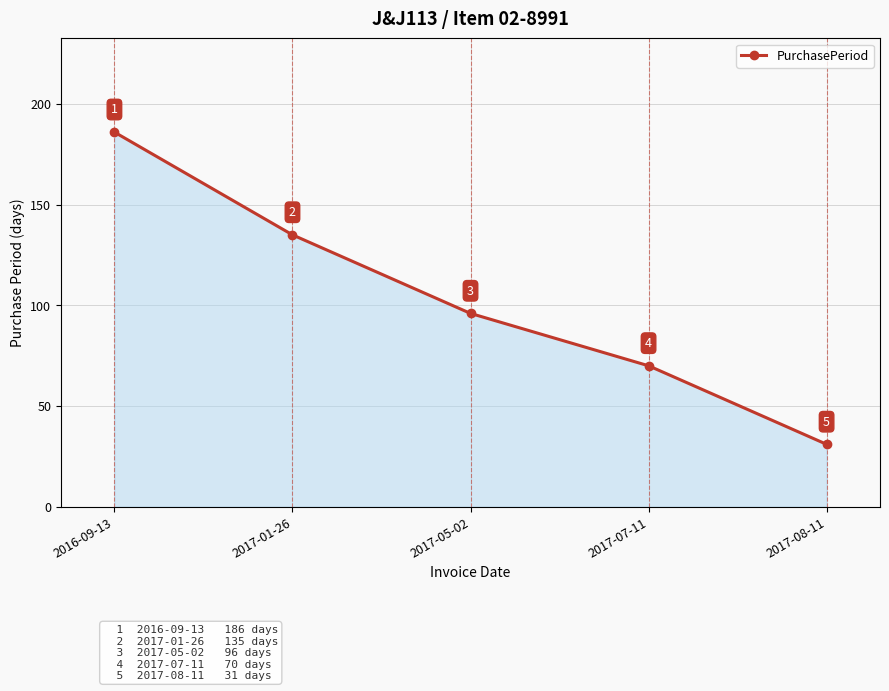

What is the maximum value shown in the chart?

186